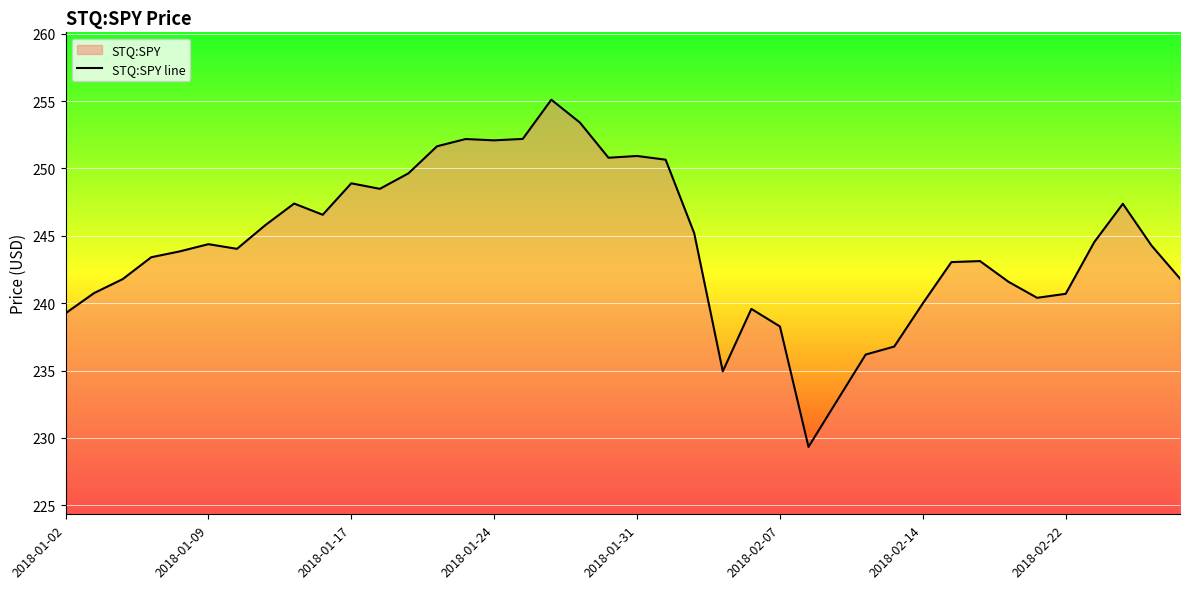

What is the difference between the values at 39 and 13?

9.8